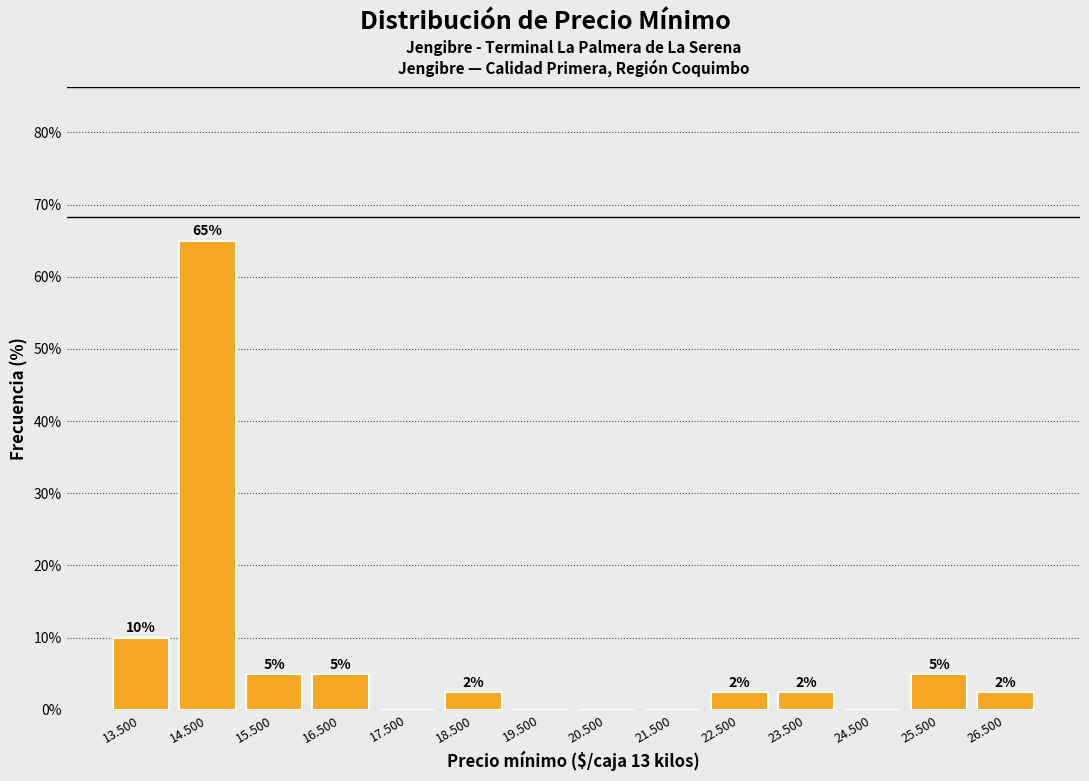

What is the maximum value shown in the chart?

65.0